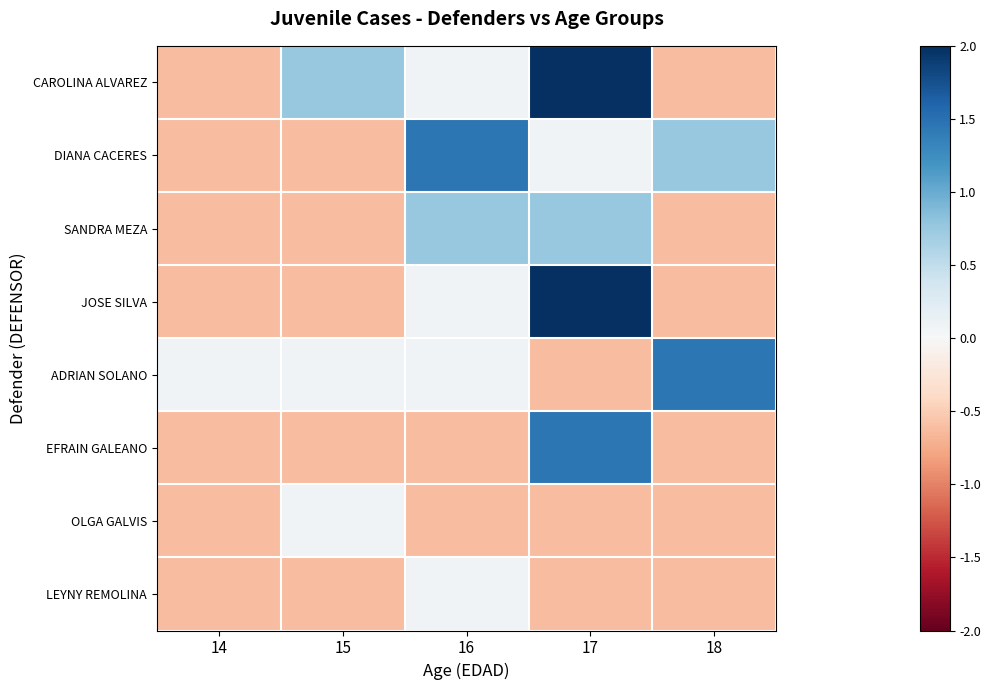

At how many categories does at least one series exceed 1?

3